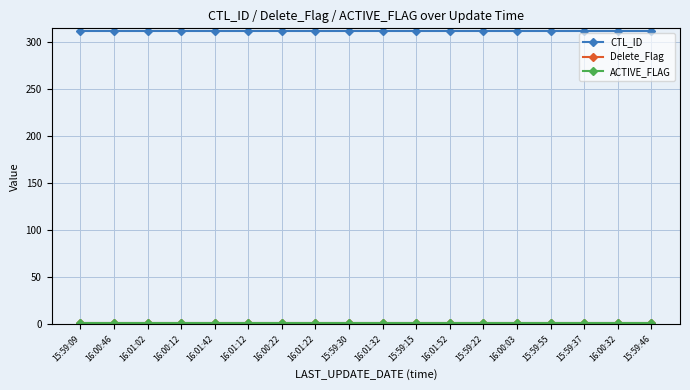

Is this an area chart (filled region under the line)?

No